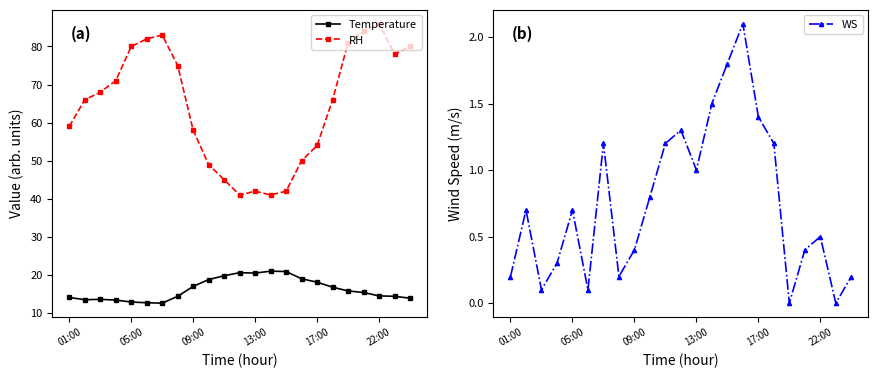

True or false: RH and Temperature intersect in this chart.

False